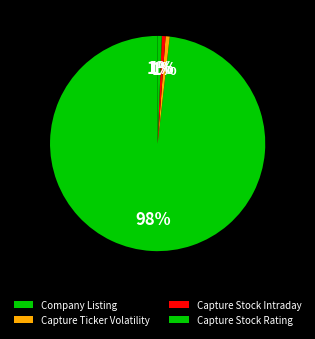

True or false: Capture Stock Intraday accounts for 8% of the total.

False